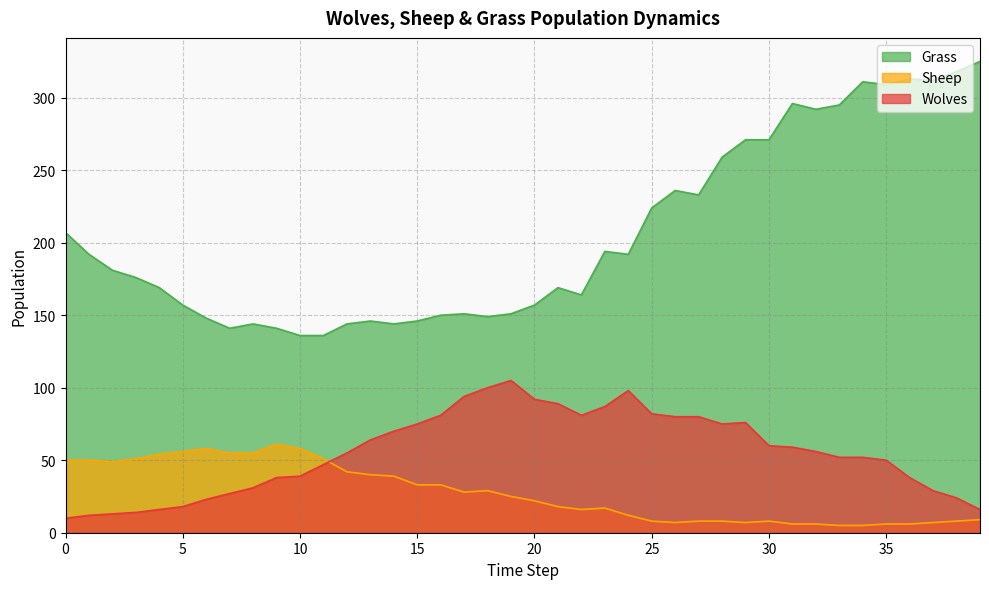

Is it true that Wolves equals 27 at 32?

False